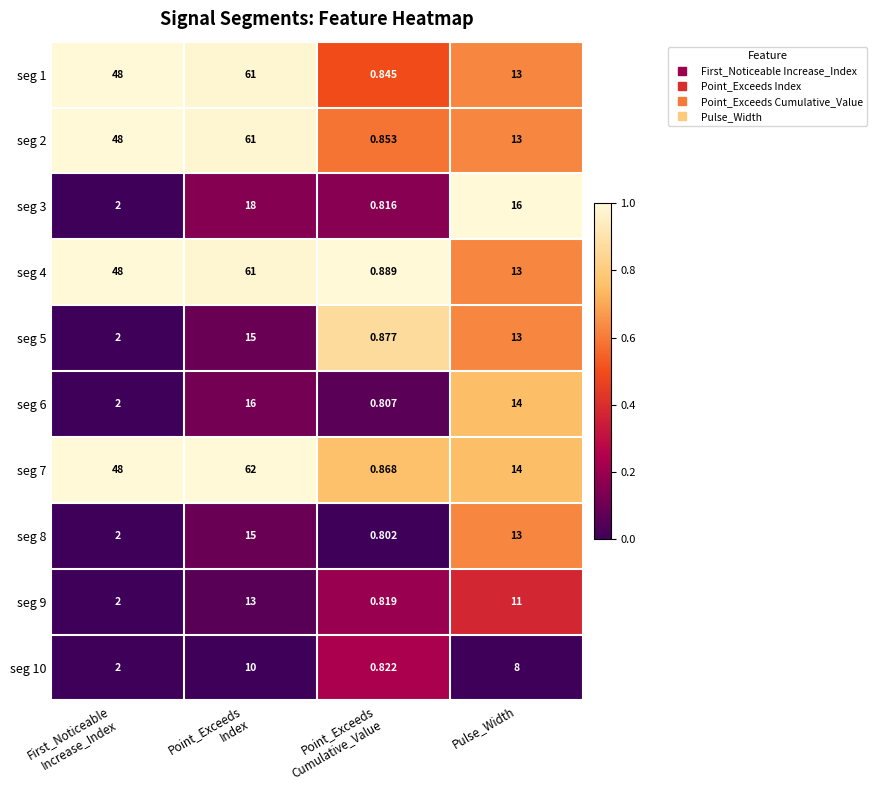

Count the number of categories in the chart.

4